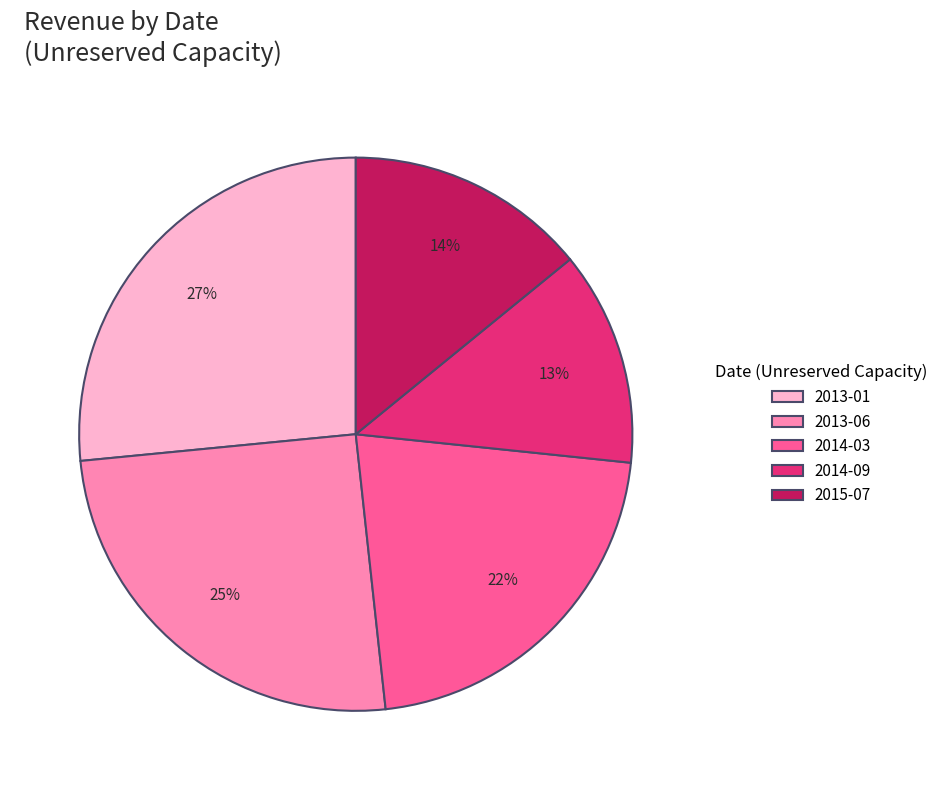

Approximately how many times larger is the value at 2013-06 compared to 2015-07?

1.8